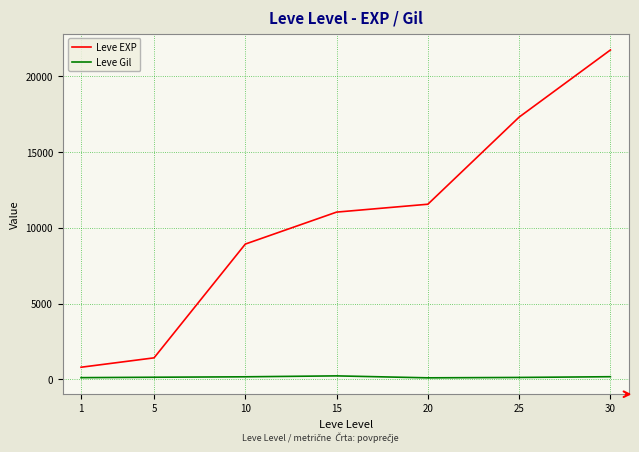

What is the difference between the maximum and second lowest values in the Leve Gil series?

117